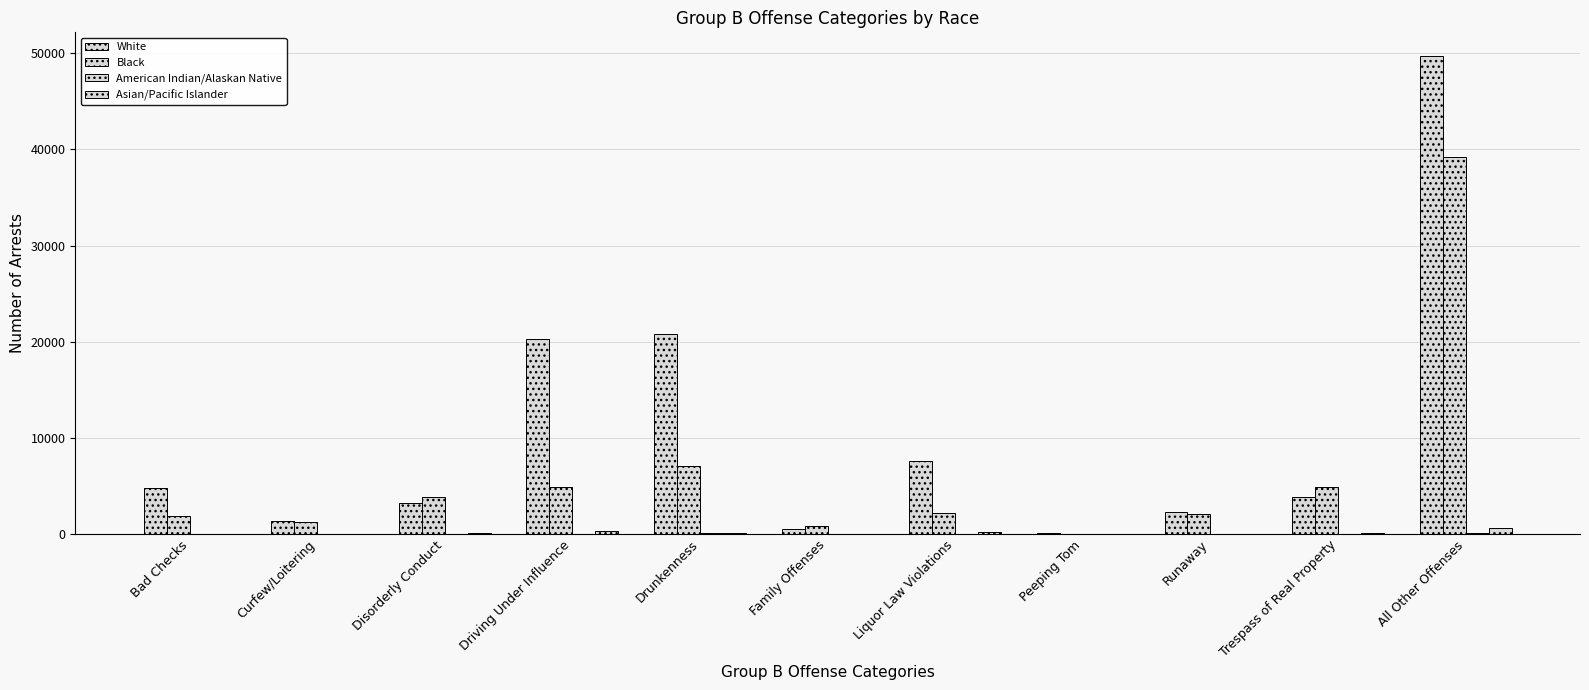

Which has a higher value, Peeping Tom or Runaway?

Runaway